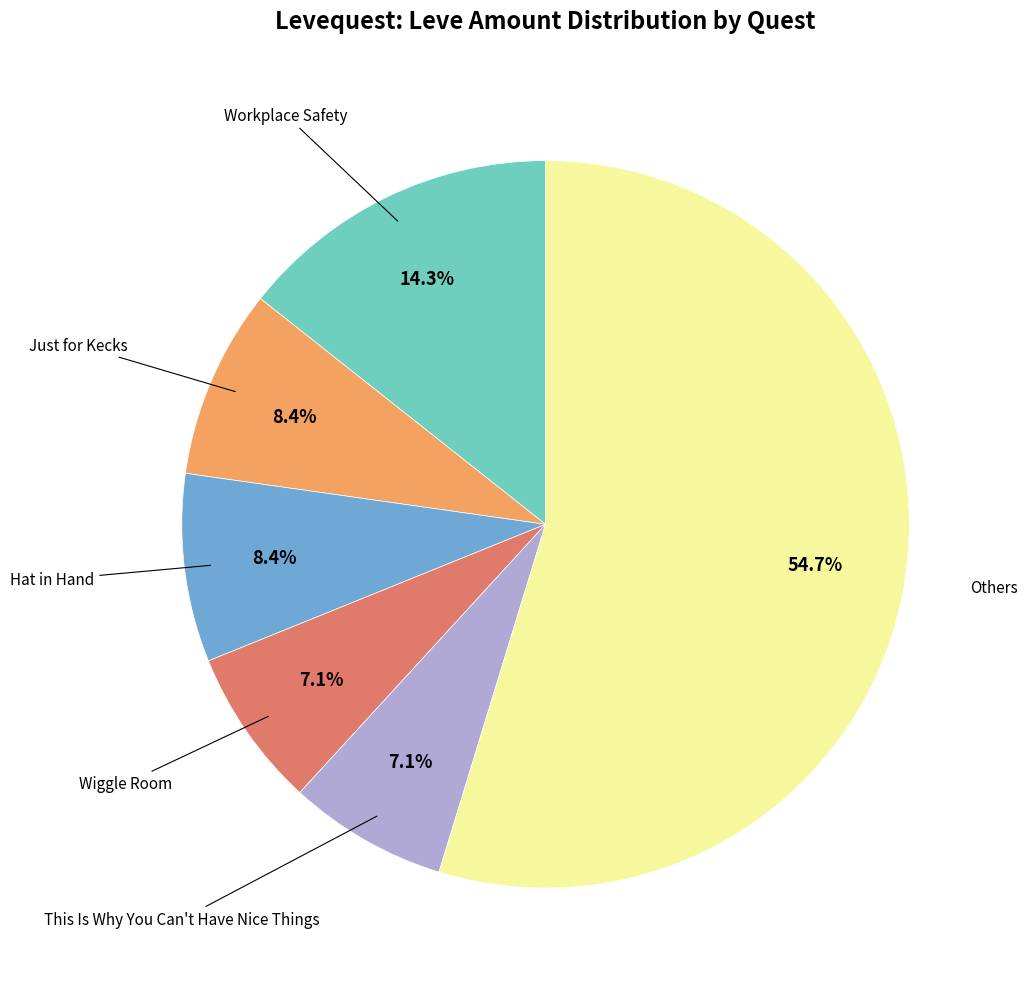

Is there a majority slice in this chart?

Yes